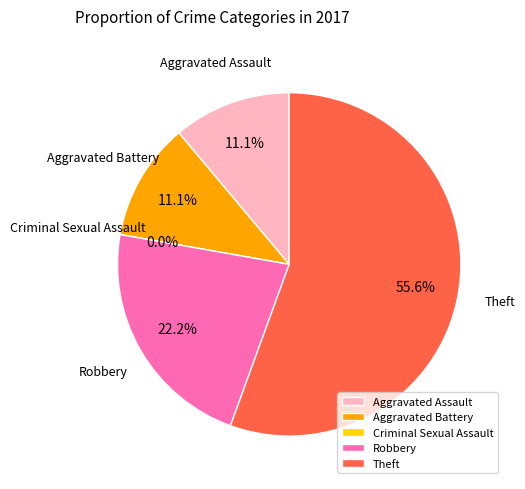

To the nearest percent, what is the difference between the Aggravated Assault and Theft slice percentages?

44%